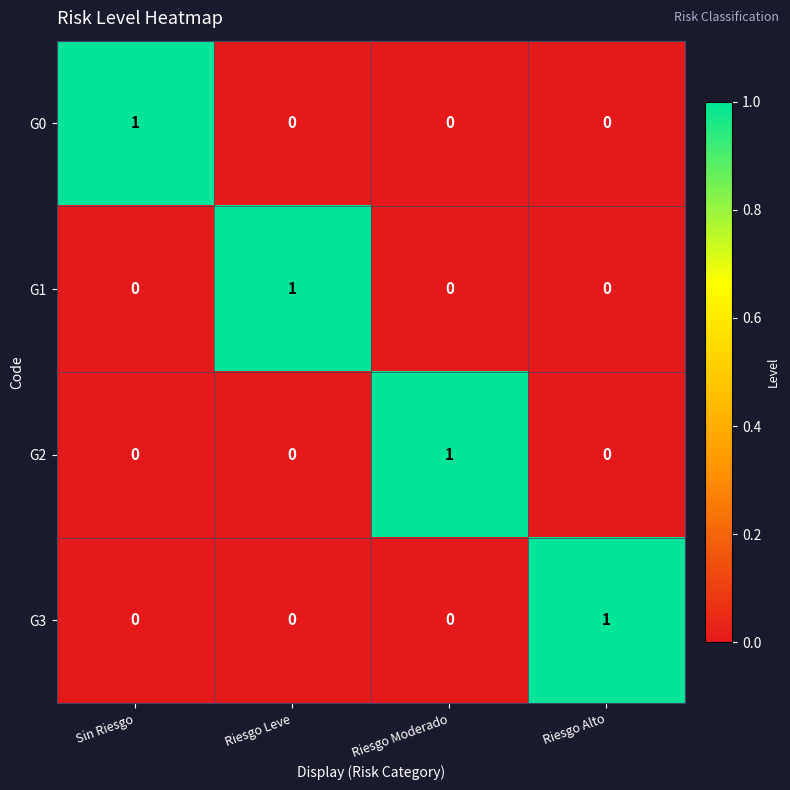

Which category has the highest value in the G2 series?

Riesgo Moderado